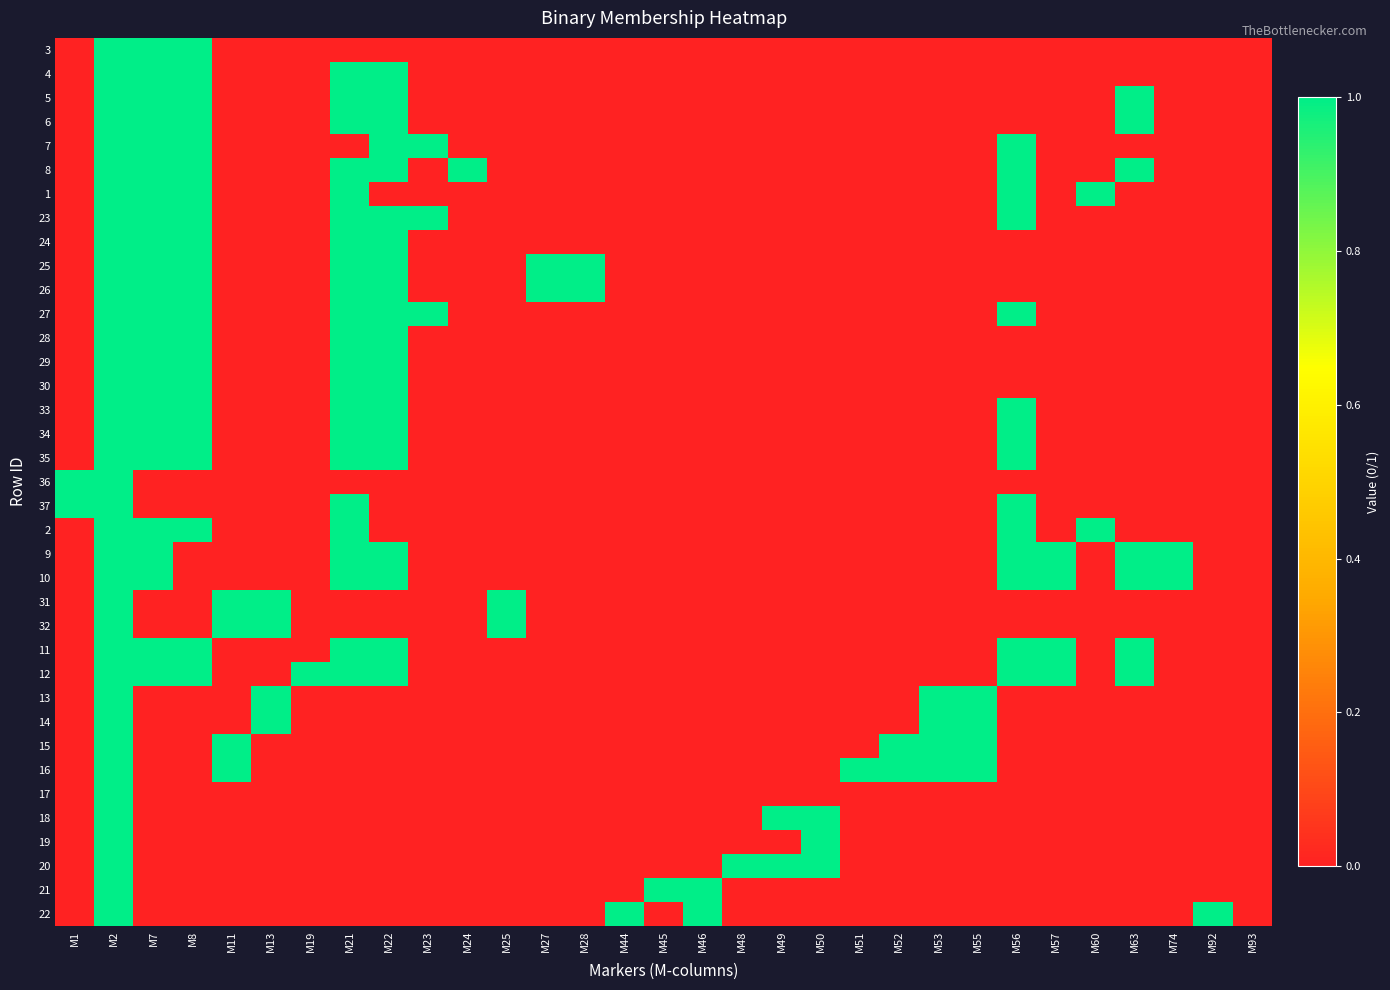

At M22, list the series in order from largest to smallest.

4, 5, 6, 7, 8, 23, 24, 25, 26, 27, 28, 29, 30, 33, 34, 35, 9, 10, 11, 12, 3, 1, 36, 37, 2, 31, 32, 13, 14, 15, 16, 17, 18, 19, 20, 21, 22